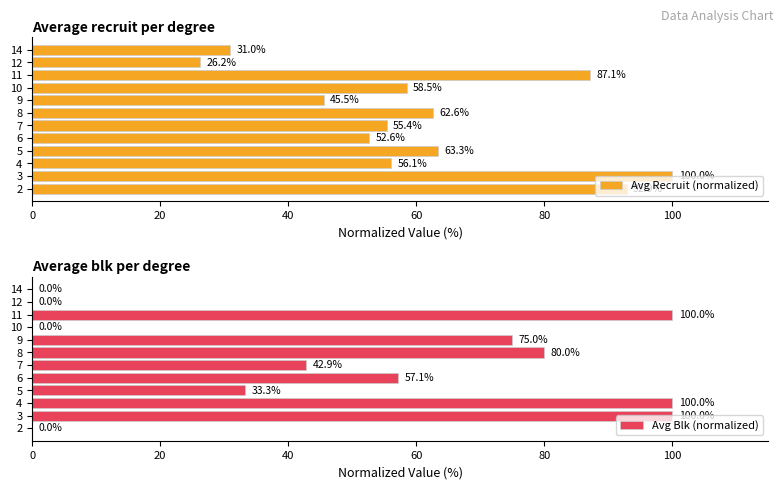

What is the sum of all Avg Recruit (normalized) values?

731.2